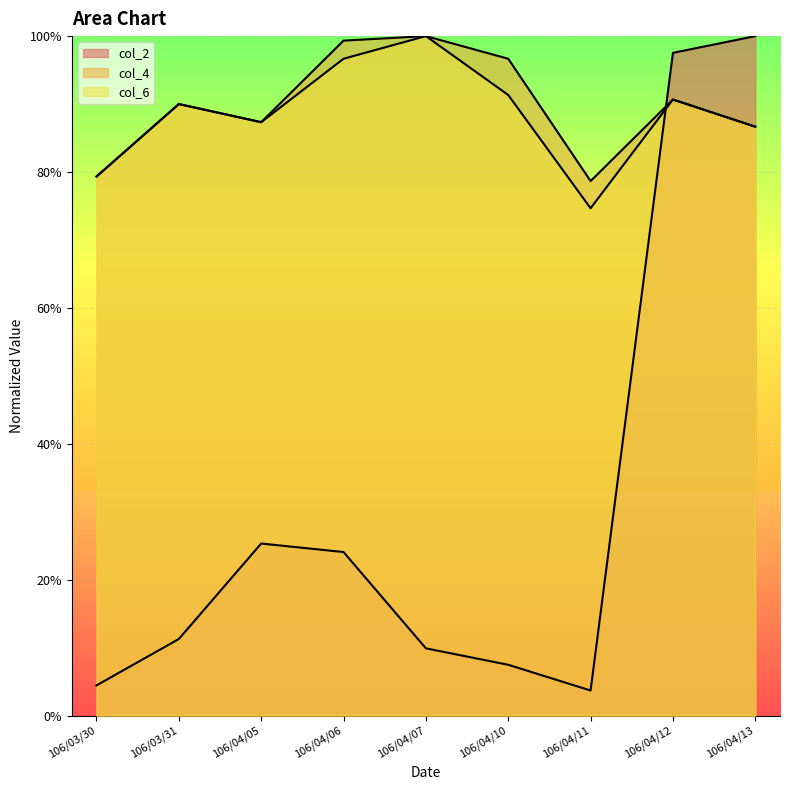

Rank the categories by col_2 value from highest to lowest.

106/04/13, 106/04/12, 106/04/05, 106/04/06, 106/03/31, 106/04/07, 106/04/10, 106/03/30, 106/04/11